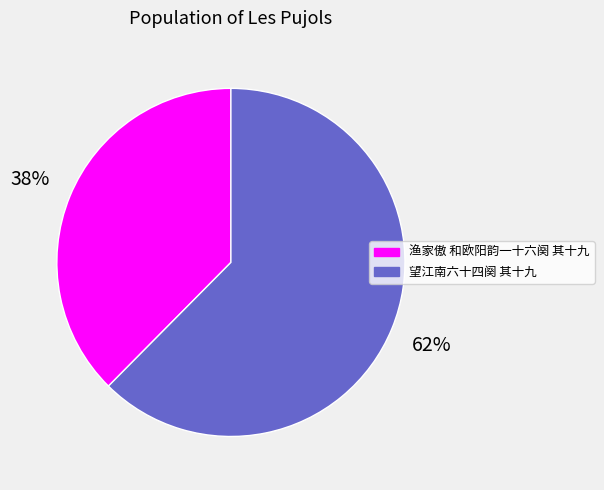

To the nearest percent, what is the combined percentage of 渔家傲 和欧阳韵一十六阕 其十九 and 望江南六十四阕 其十九?

100%